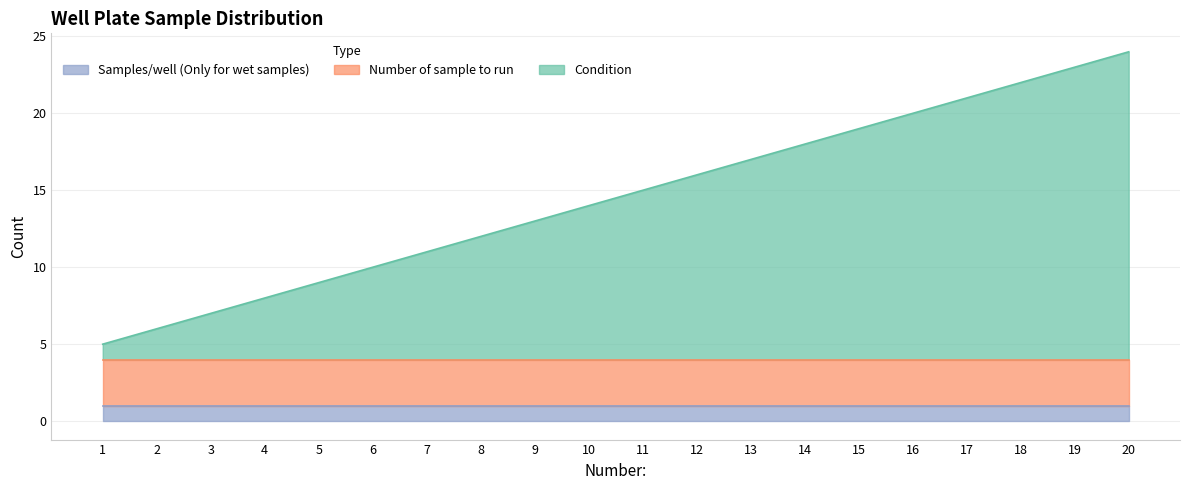

Does the chart have visible grid lines?

Yes